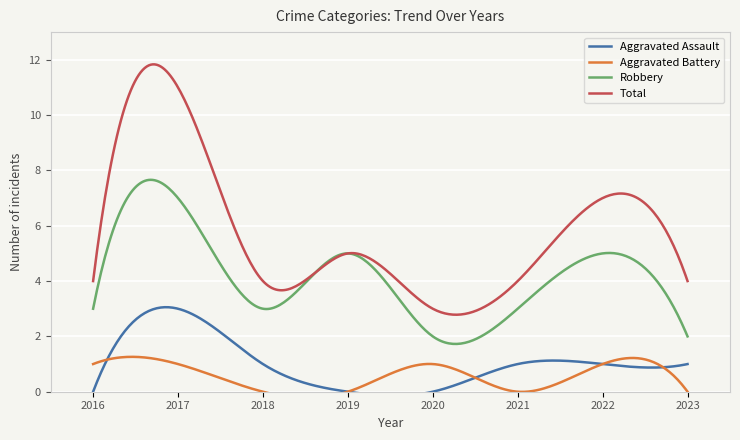

Reading right to left, list all the values displayed in this chart.

Aggravated Assault: 1	1	1	0	0	1	3	0
Aggravated Battery: 0	1	0	1	0	0	1	1
Robbery: 2	5	3	2	5	3	7	3
Total: 4	7	4	3	5	4	11	4